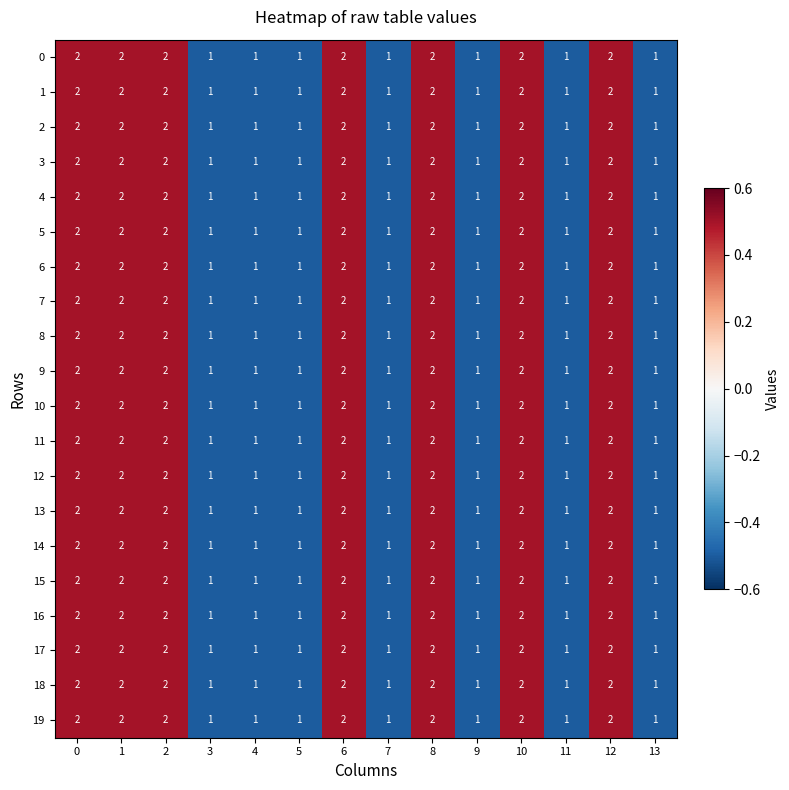

What is the sum of all 9 values?

21